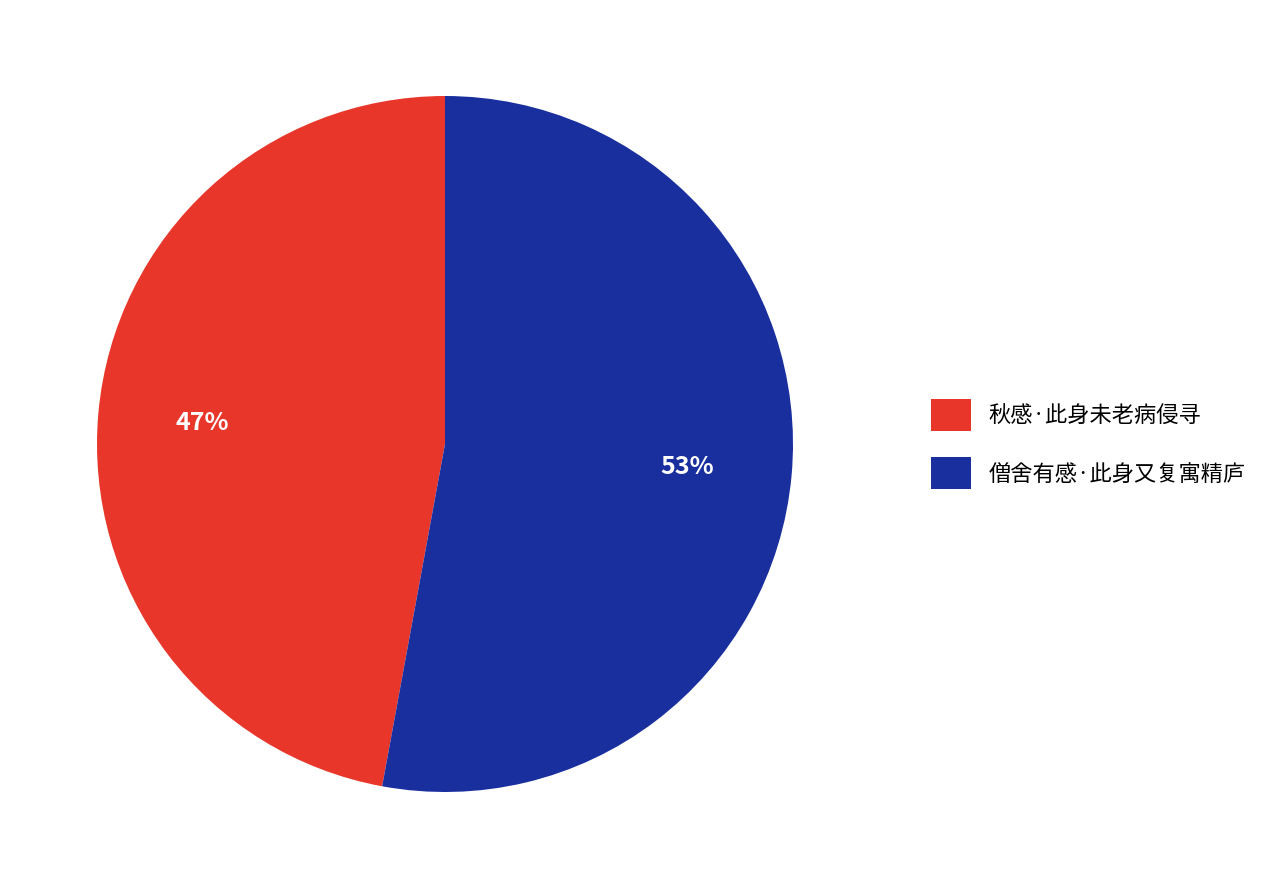

Is it true that 僧舍有感·此身又复寓精庐 is 48% of the pie?

False